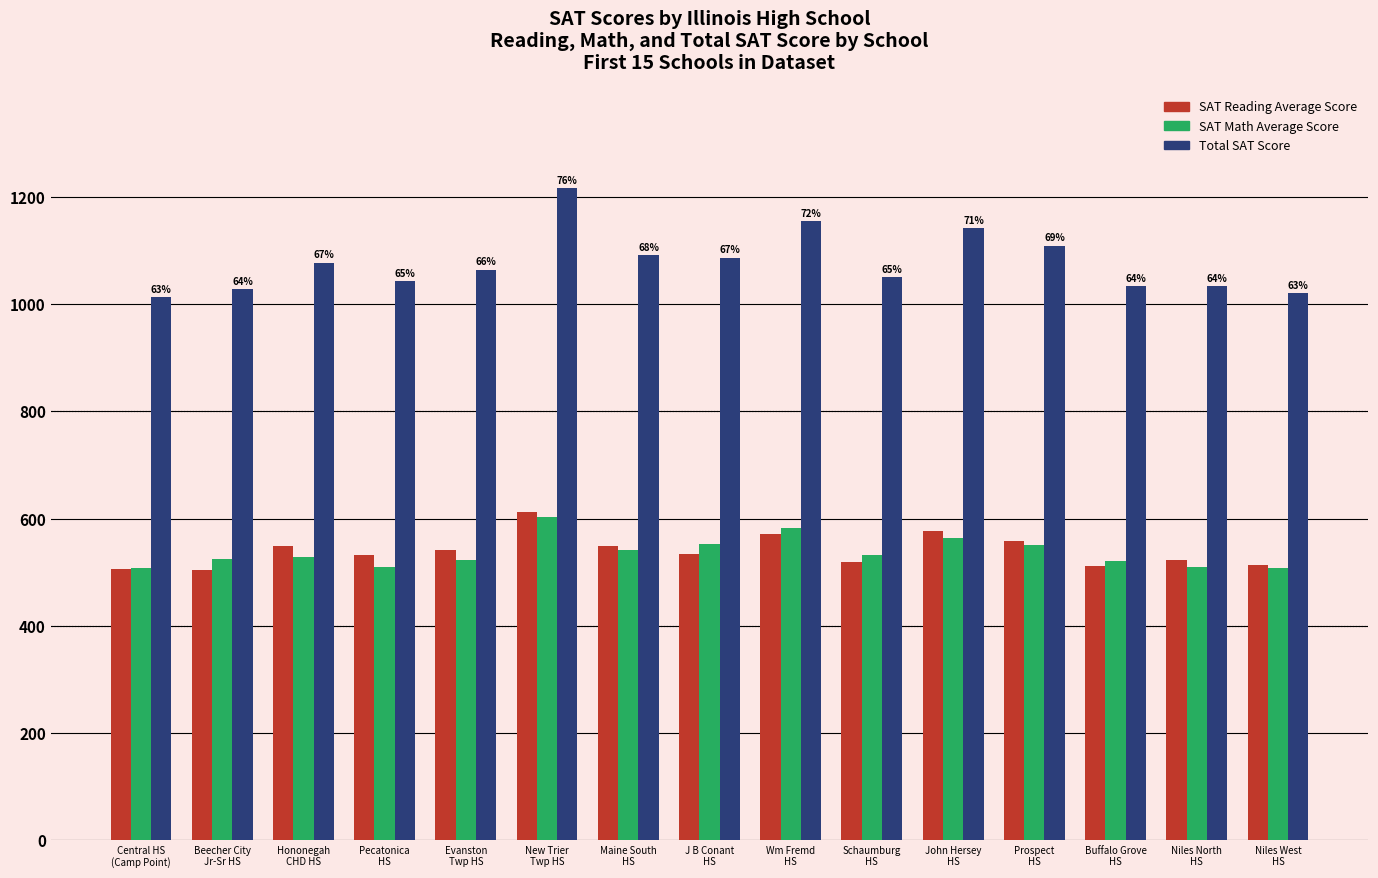

What is the sum of the SAT Reading Average Score values at New Trier
Twp HS and Central HS
(Camp Point)?

1118.6